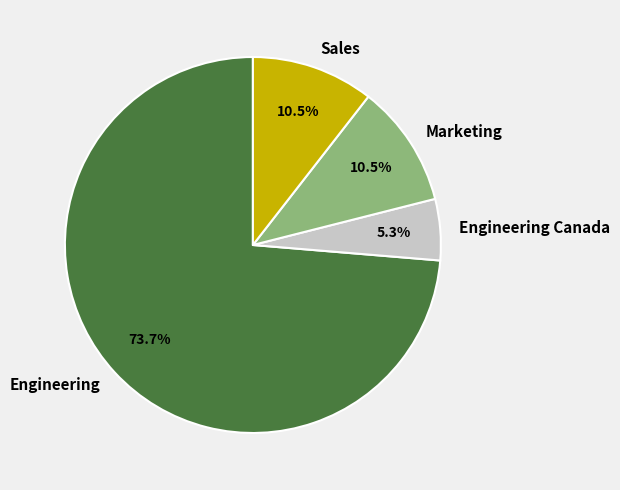

Which slice represents more than half of the pie?

Engineering